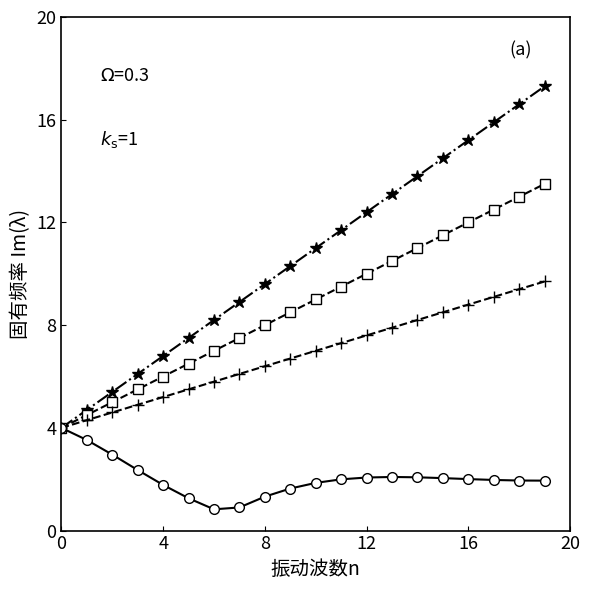

What is the greatest value displayed?

17.3